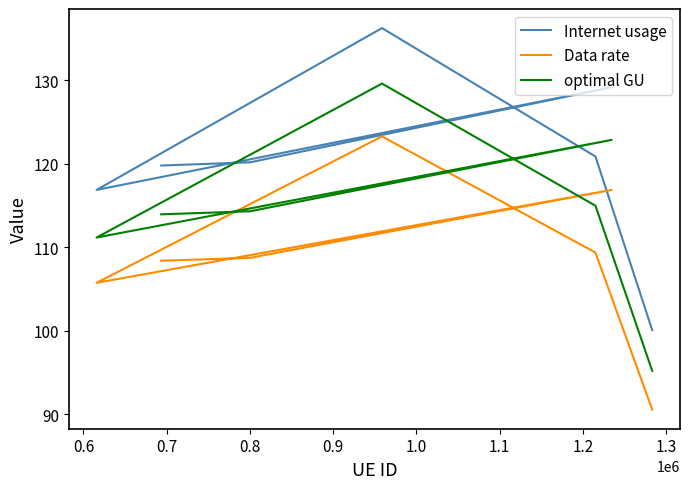

Is the value of Data rate at 1.1 greater than the value of Internet usage at 0.9?

No